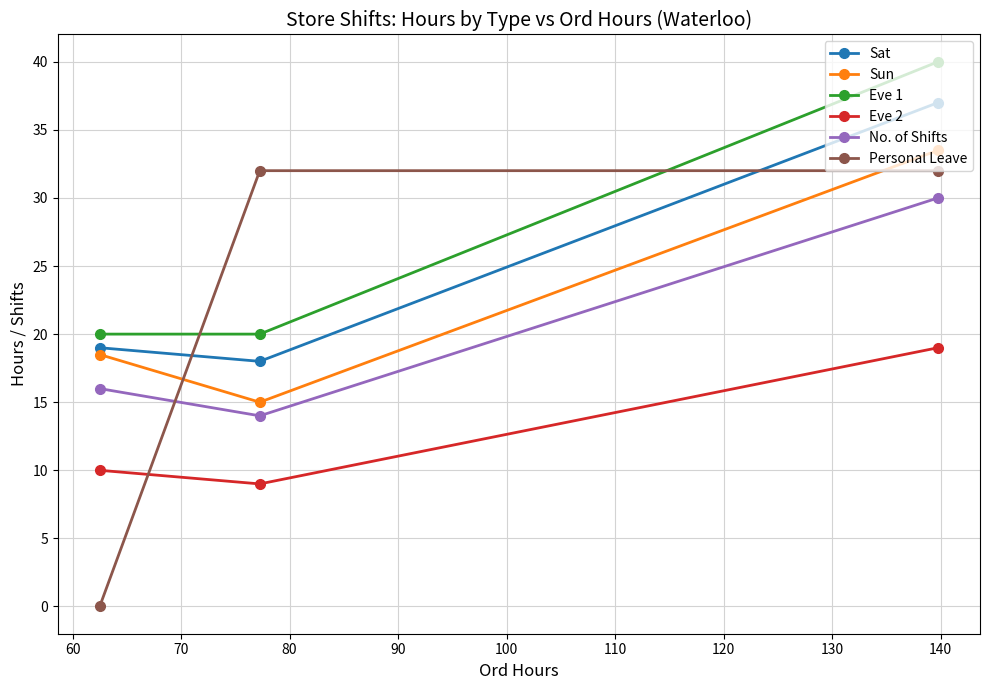

What is the difference between the maximum and minimum values in the Sat series?

19.0